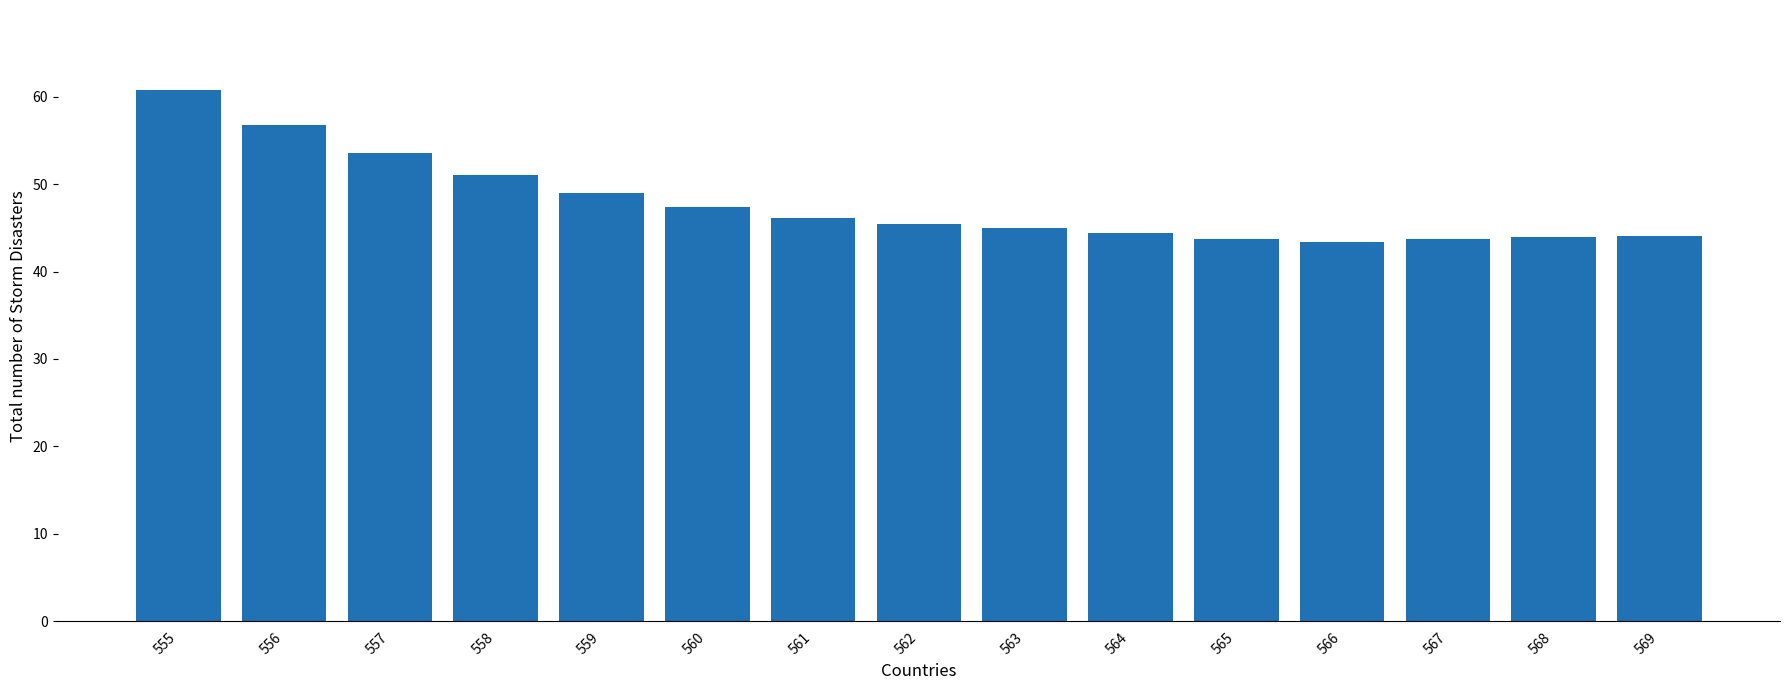

What is the sum of all values?

718.1